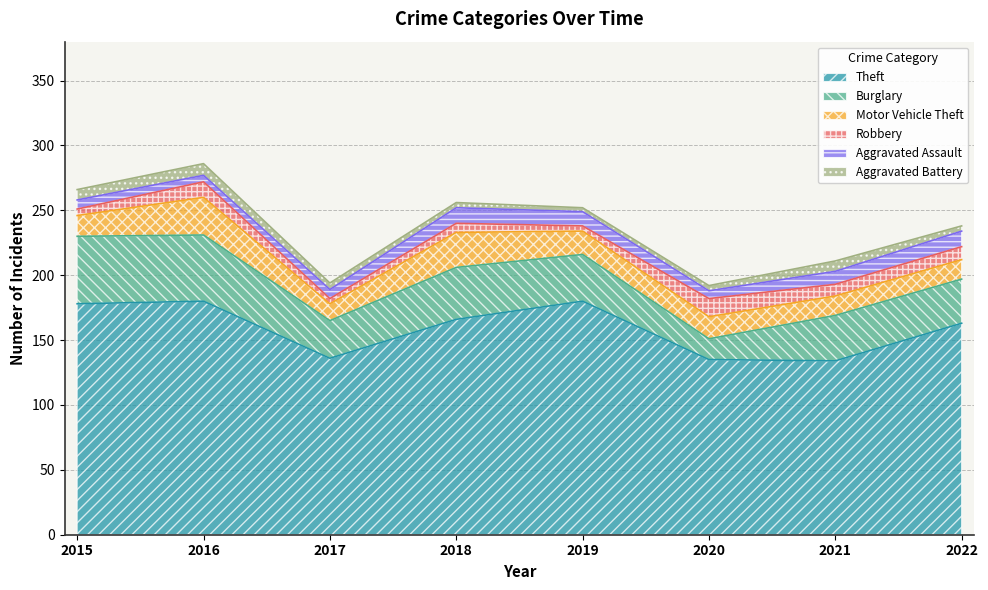

Reading right to left, what are all the values shown in this chart?

Theft: 2022=163	2021=134	2020=135	2019=180	2018=166	2017=136	2016=180	2015=178
Burglary: 2022=34	2021=35	2020=16	2019=36	2018=40	2017=29	2016=51	2015=52
Motor Vehicle Theft: 2022=15	2021=15	2020=17	2019=18	2018=27	2017=13	2016=29	2015=16
Robbery: 2022=10	2021=9	2020=14	2019=4	2018=7	2017=4	2016=12	2015=5
Aggravated Assault: 2022=12	2021=10	2020=6	2019=11	2018=12	2017=7	2016=5	2015=7
Aggravated Battery: 2022=4	2021=8	2020=4	2019=3	2018=4	2017=5	2016=9	2015=8